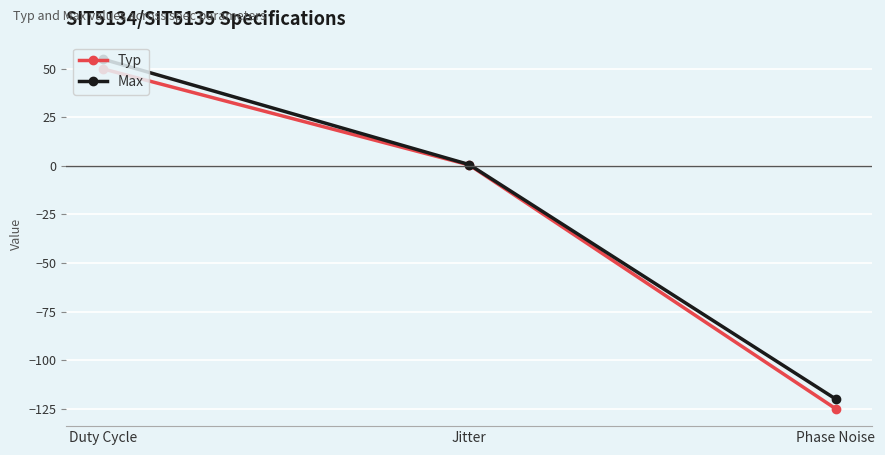

Rank the categories by Typ value from highest to lowest.

Duty Cycle, Jitter, Phase Noise